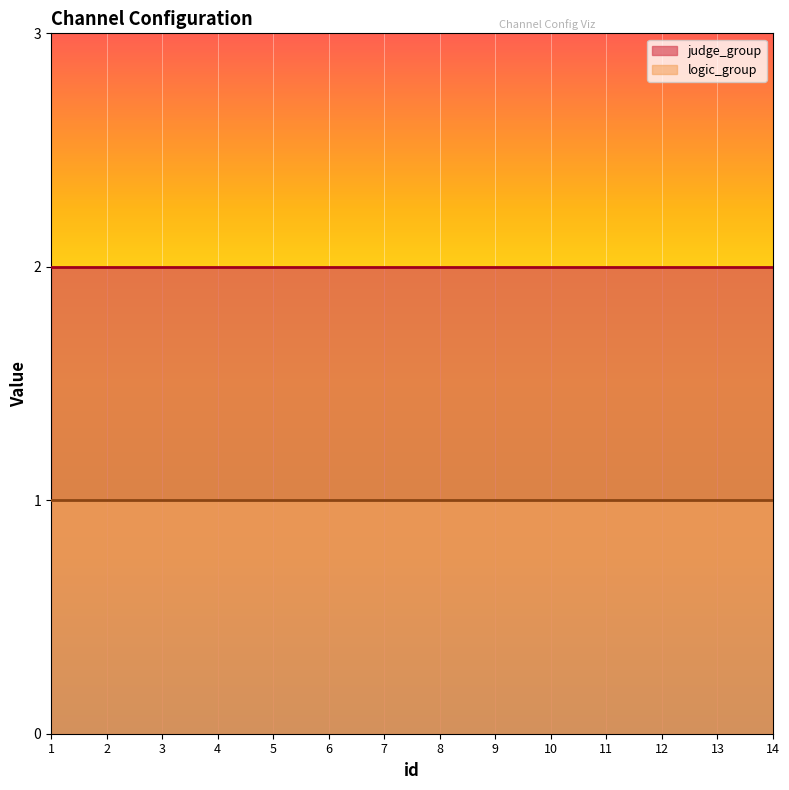

What is the approximate value of logic_group at 4?

1